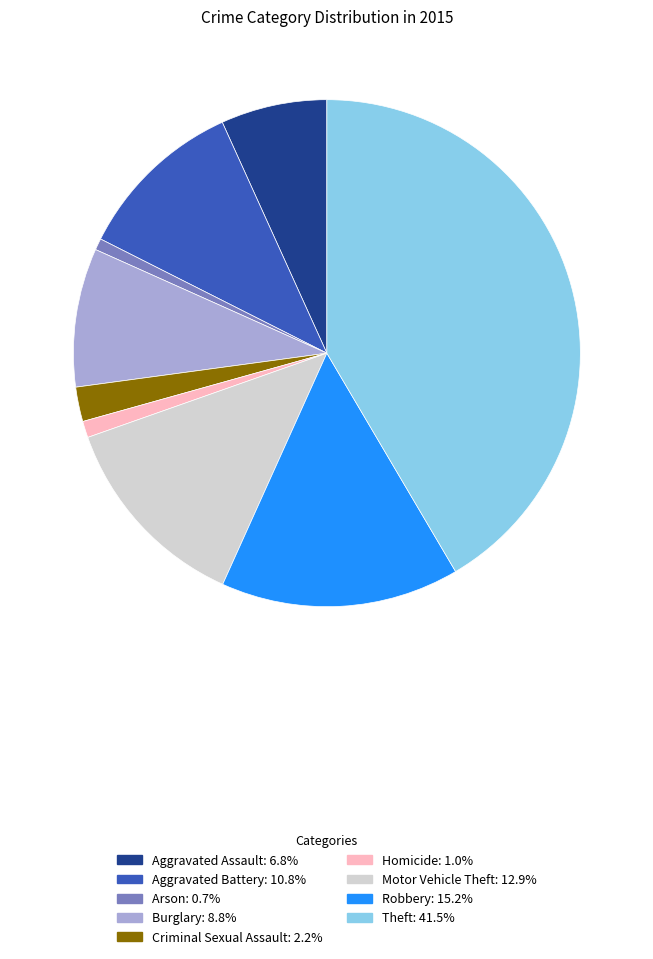

Combined, do Criminal Sexual Assault and Aggravated Assault account for over 50%?

No